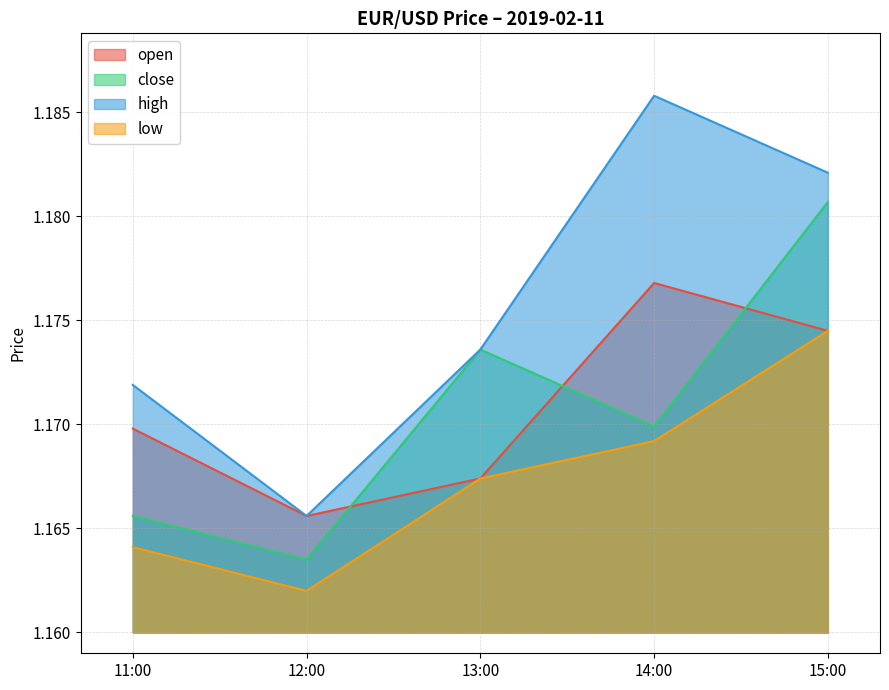

Reading right to left, extract all data points from this chart.

open: 1.2	1.2	1.2	1.2	1.2
close: 1.2	1.2	1.2	1.2	1.2
high: 1.2	1.2	1.2	1.2	1.2
low: 1.2	1.2	1.2	1.2	1.2